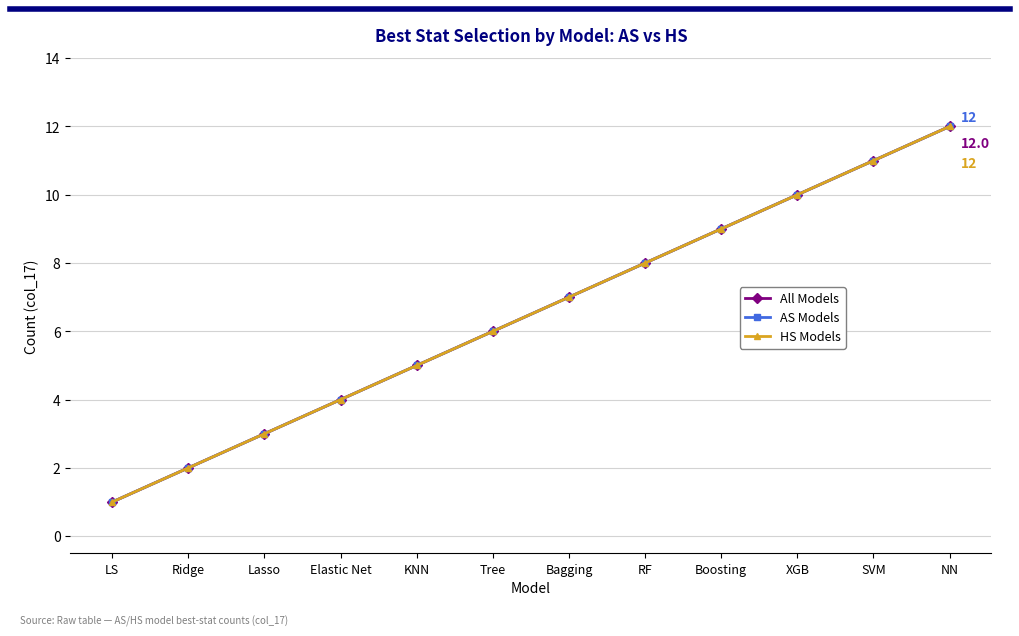

What is the label of the 9th point from the right?

Elastic Net